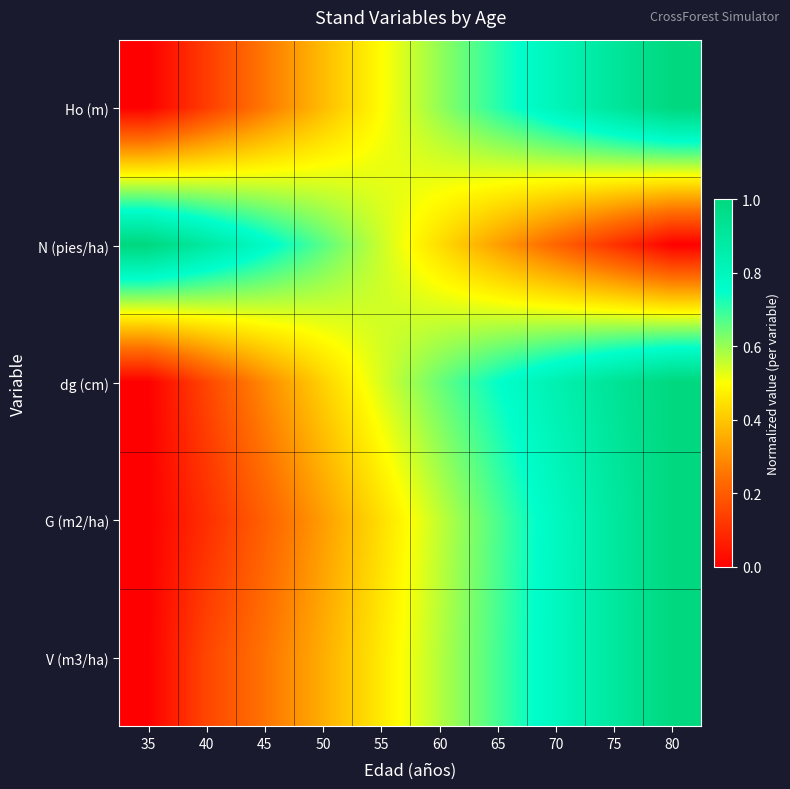

Between 35 and 55, which series saw the biggest shift?

dg (cm)